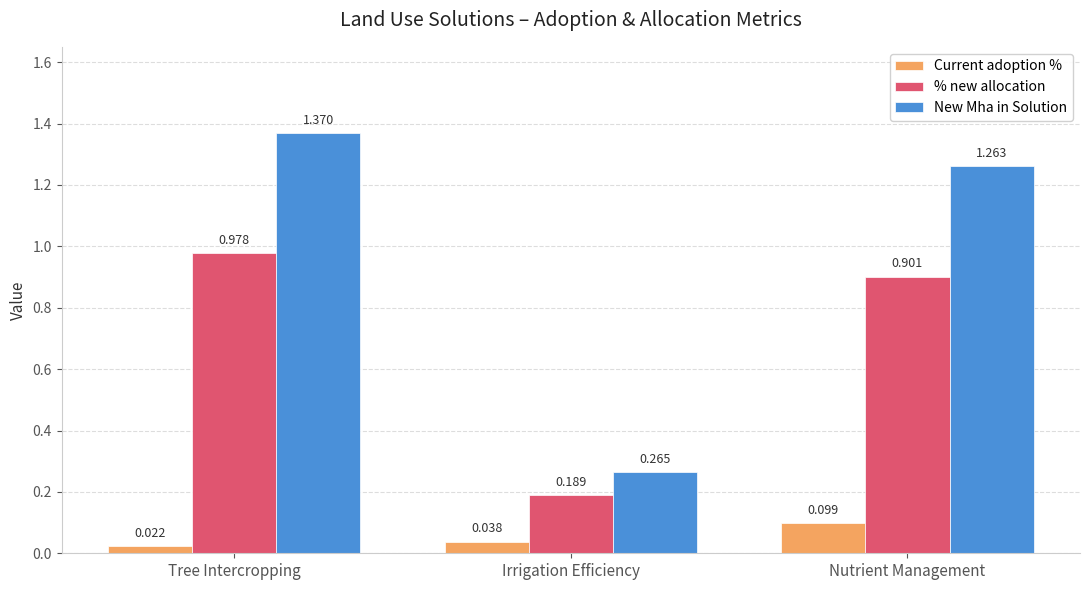

At which label does % new allocation reach its peak?

Tree Intercropping